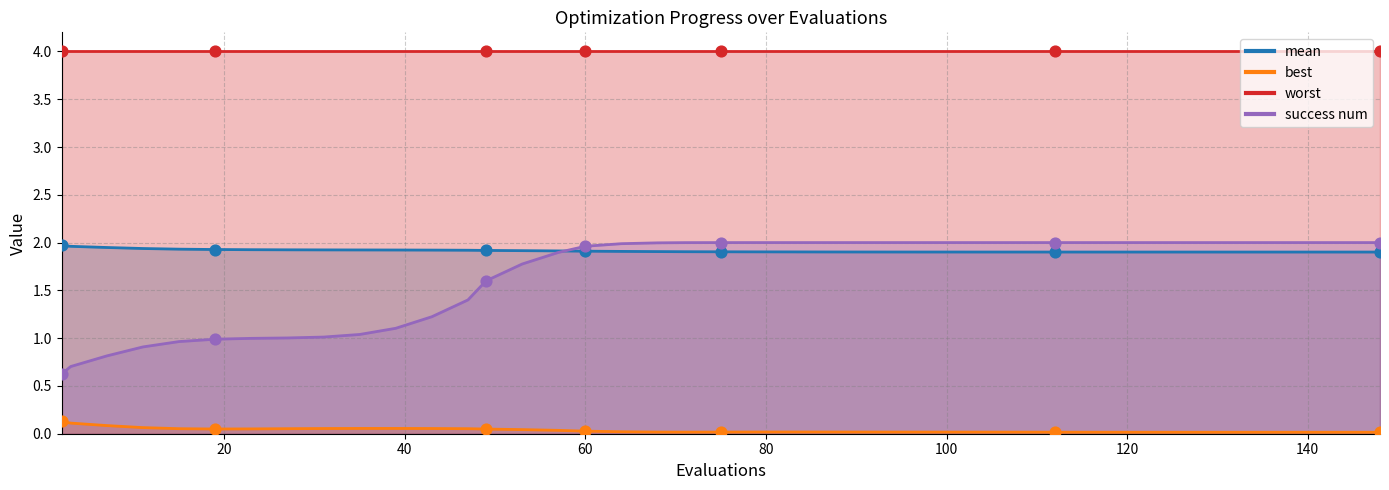

Which series has the largest total across all categories?

worst